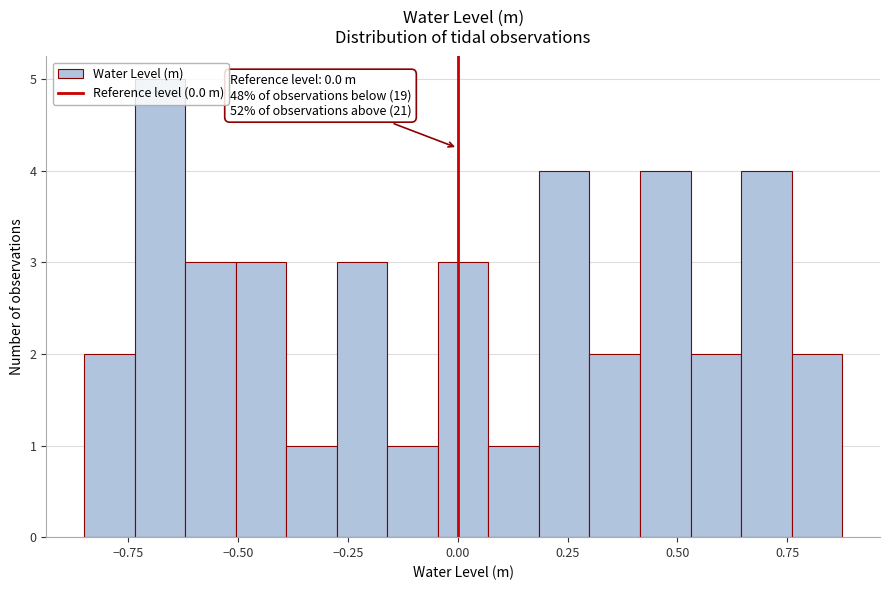

Read against the x-axis, roughly where is the centre of the tallest bar?

-0.70